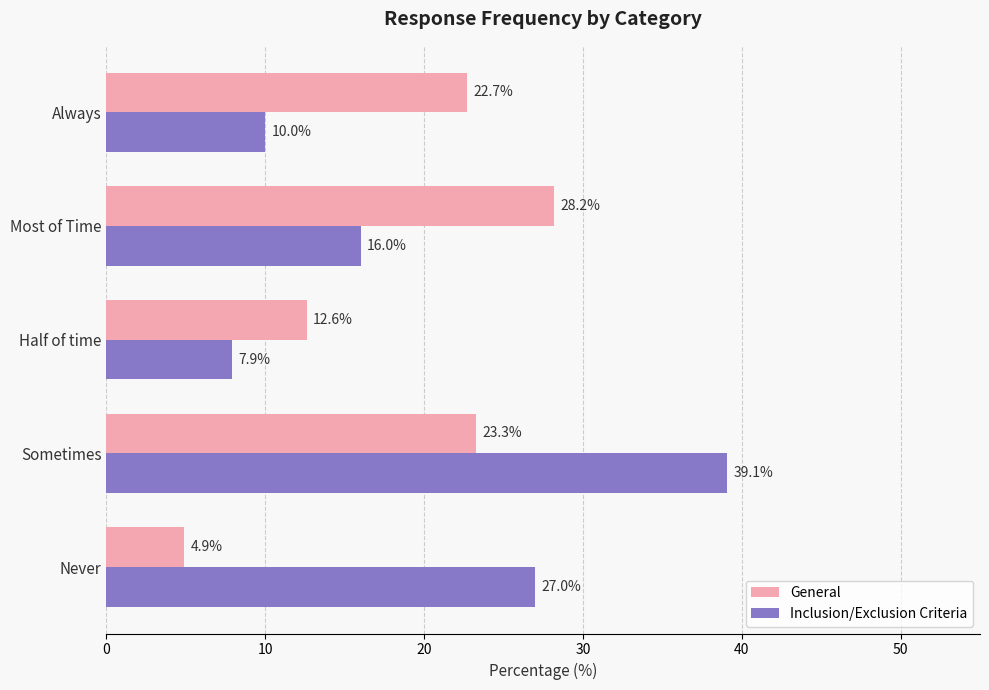

True or false: General has a value of 12.6 at Half of time.

True